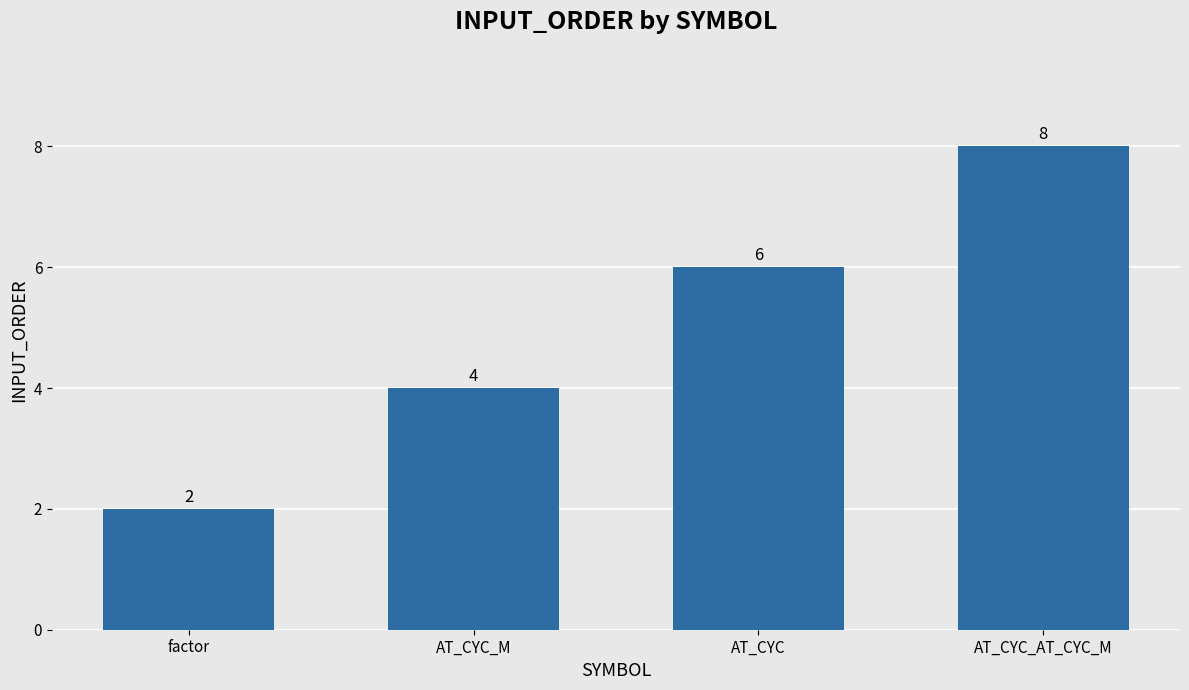

Which label corresponds to the largest value in the chart?

AT_CYC_AT_CYC_M